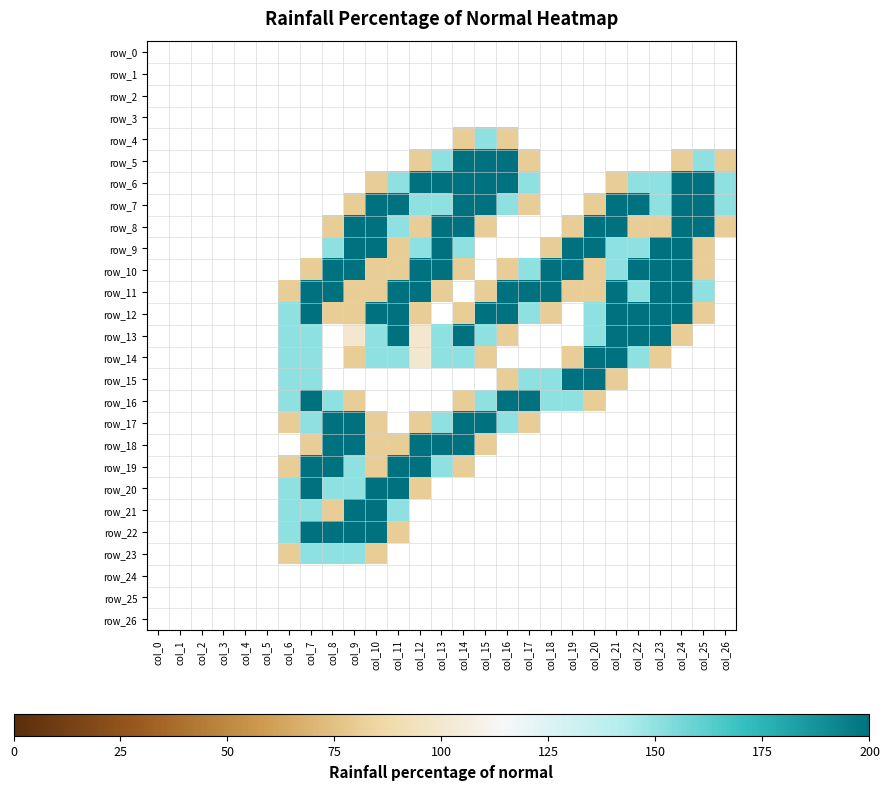

The row_10 series shows 2.0 at col_13. True or false?

True